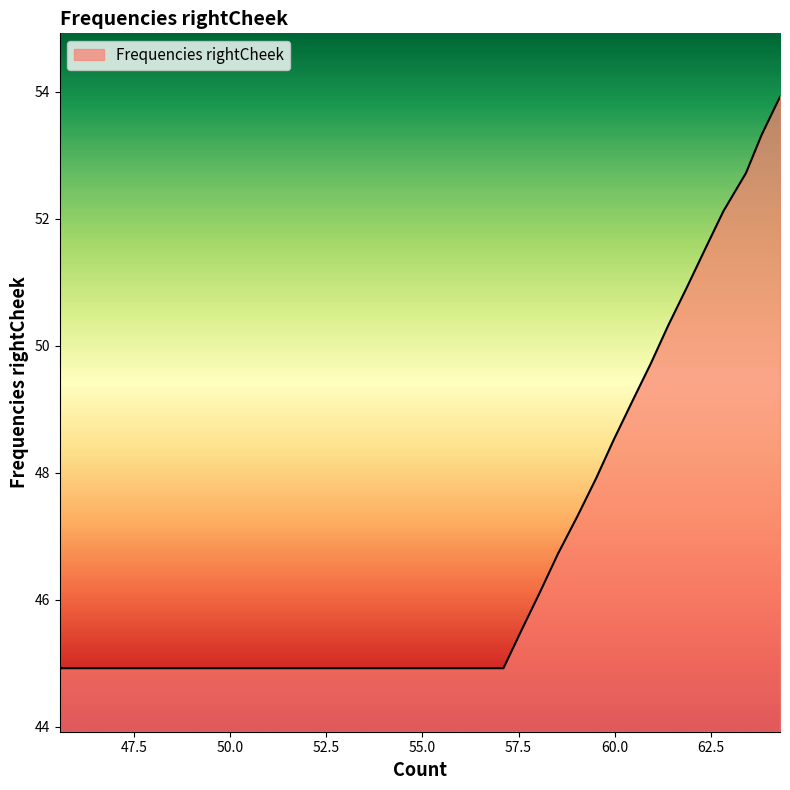

How many lines are shown in the chart?

1